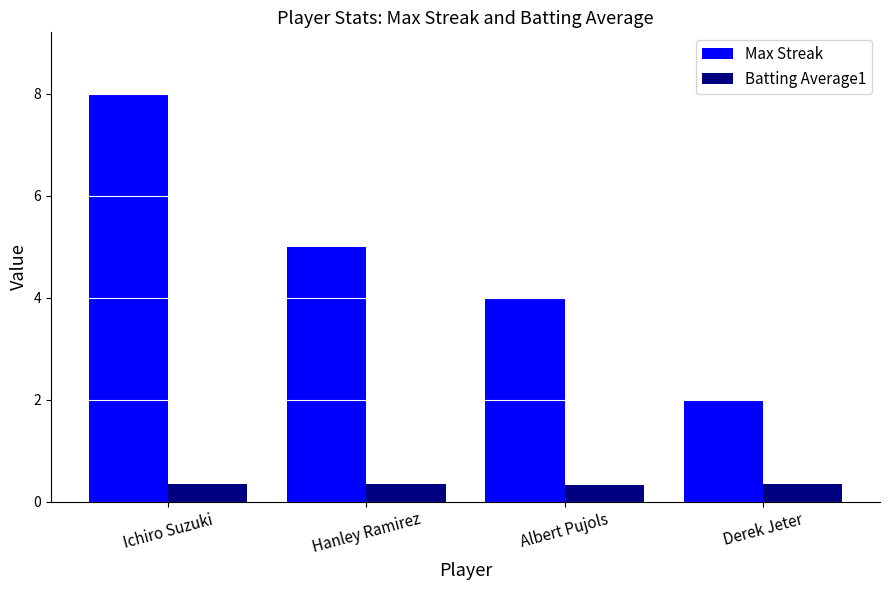

Rank the categories by Max Streak value from highest to lowest.

Ichiro Suzuki, Hanley Ramirez, Albert Pujols, Derek Jeter